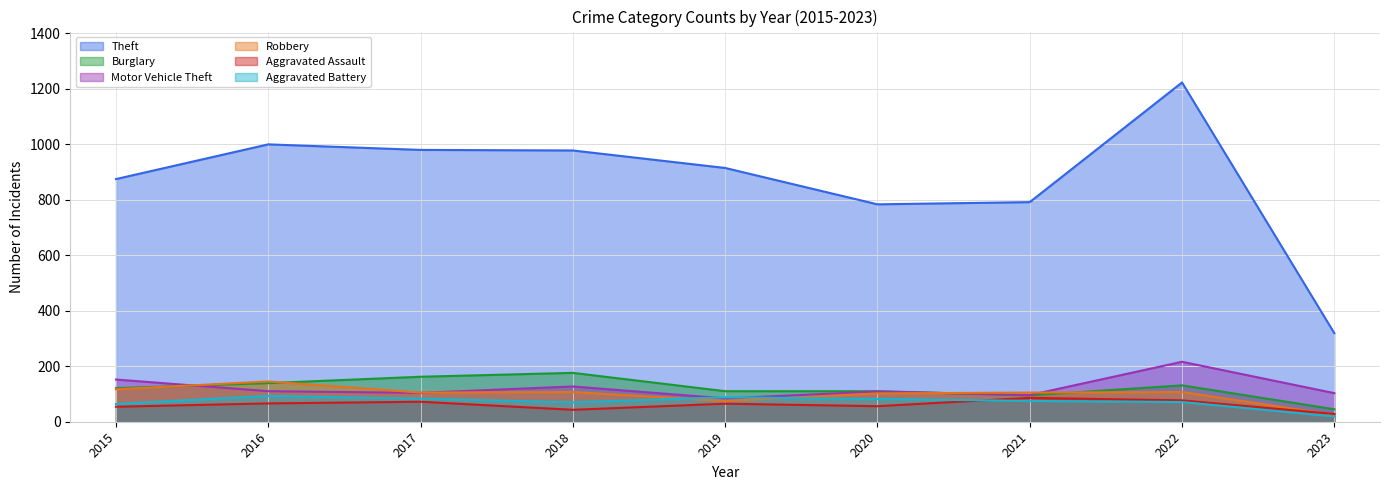

Reading left to right, extract all data points from this chart.

Theft: 874	999	979	977	914	783	791	1222	319
Burglary: 121	139	162	176	110	110	95	131	45
Motor Vehicle Theft: 152	110	104	127	84	109	96	216	103
Robbery: 117	145	105	107	75	102	105	107	25
Aggravated Assault: 54	66	72	43	65	56	86	77	28
Aggravated Battery: 64	93	83	70	88	82	75	71	19